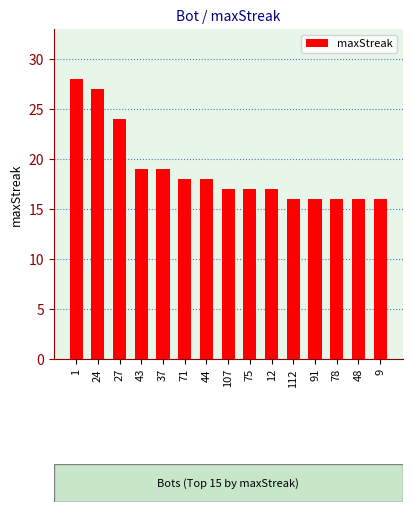

What position from the left is 9?

15